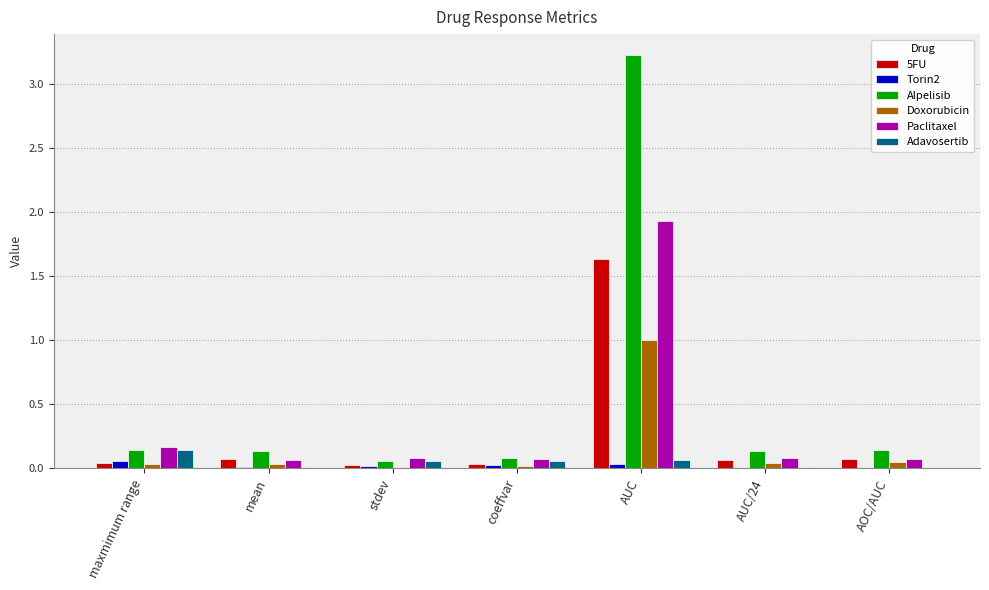

Is it true that Adavosertib equals 0.0 at AUC/24?

True